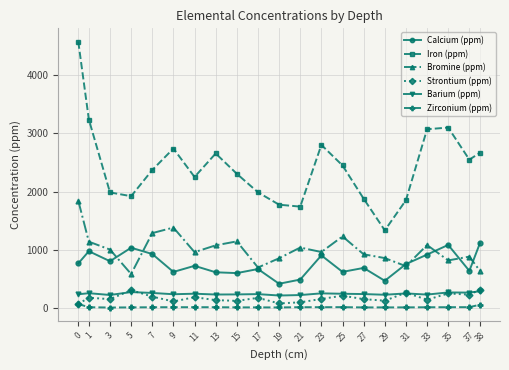

What is the difference between the Barium (ppm) values at 37 and 15?

31.0